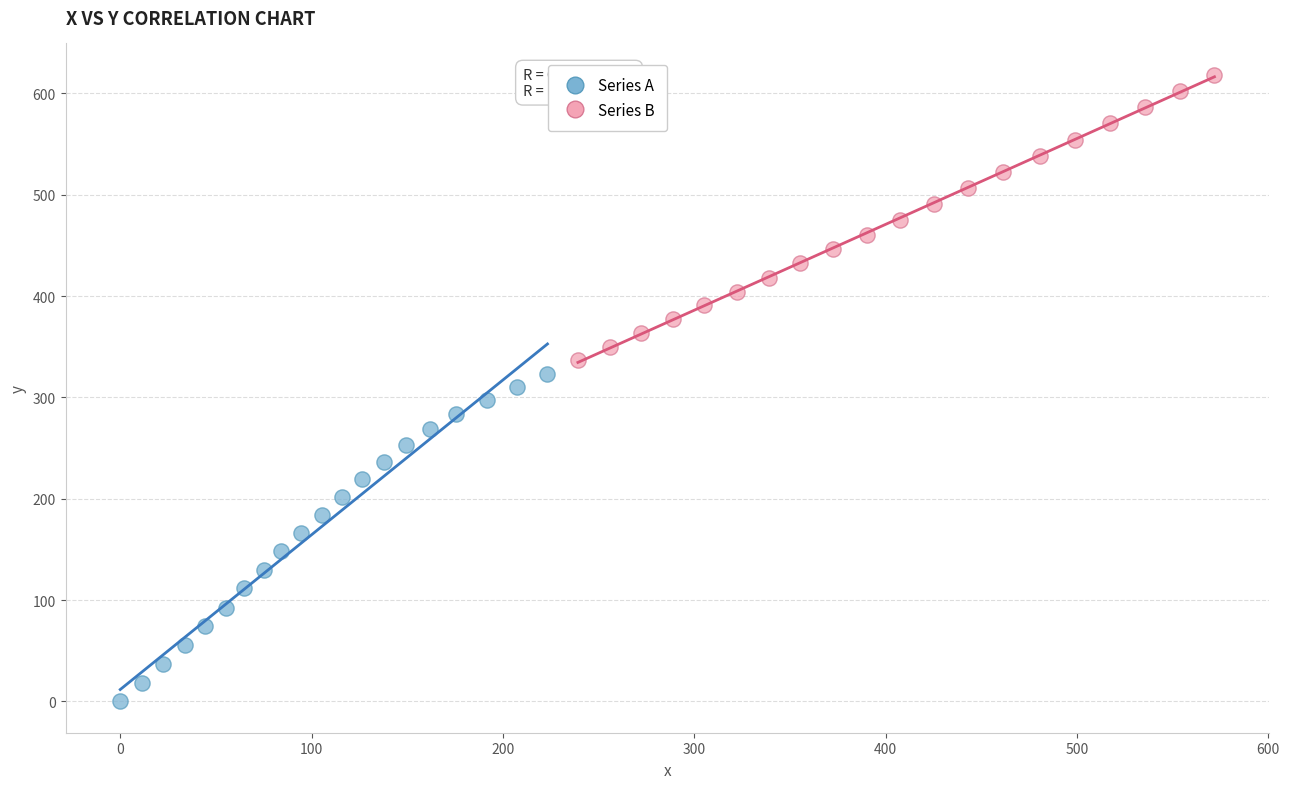

Which series contains the highest Y value?

Series B